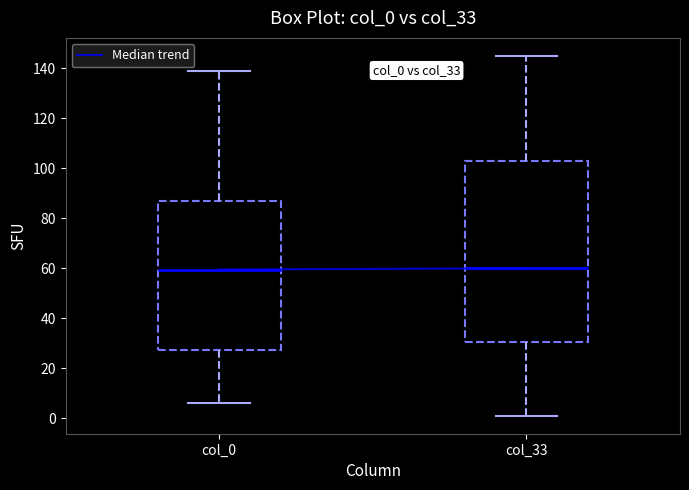

Where does the upper whisker of the box for col_0 end on the y-axis? The values are not printed on the chart, so give them approximately, as read against the axis.

140